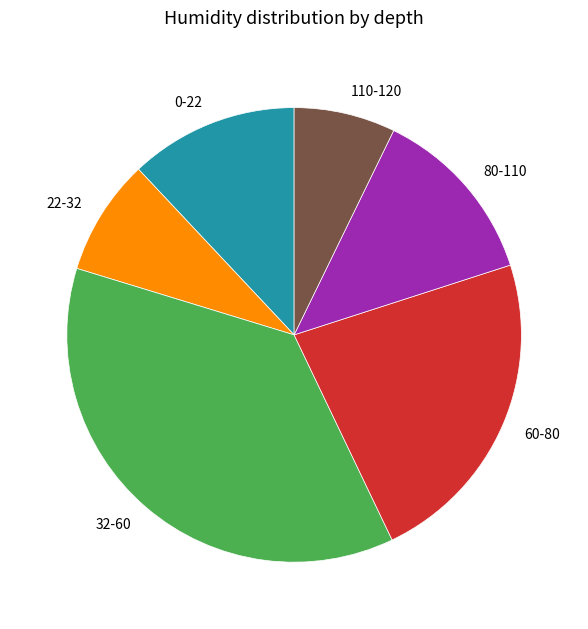

Between 80-110 and 0-22, which is larger?

80-110